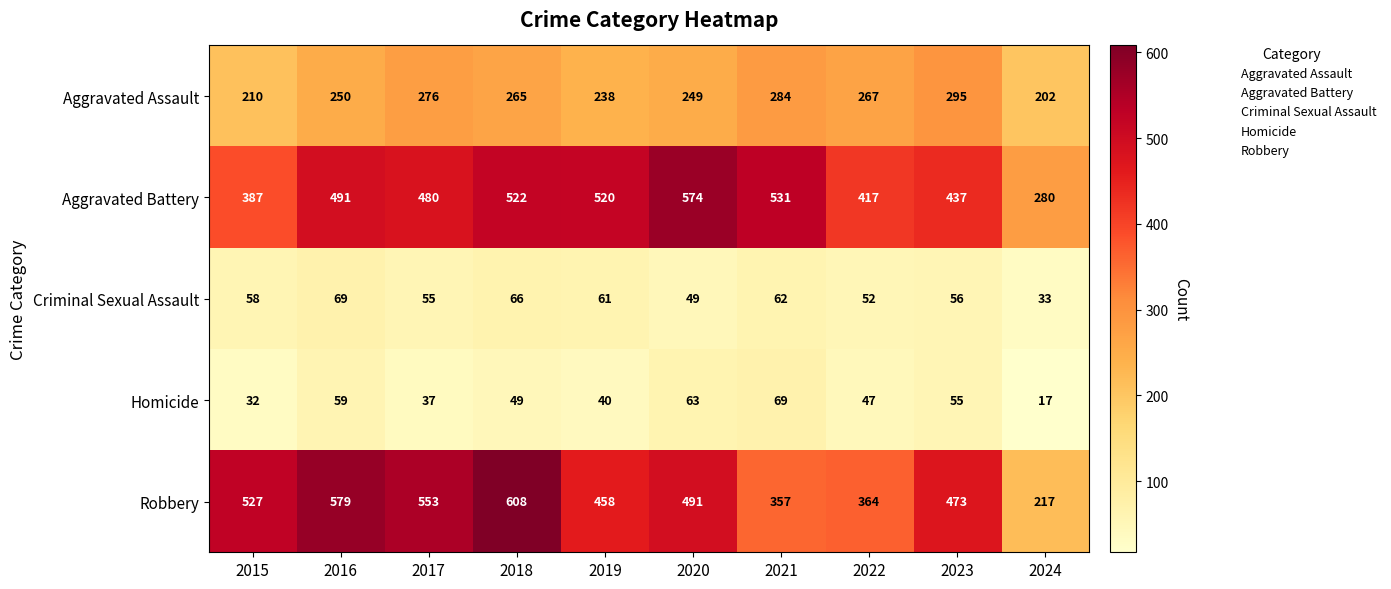

What is the difference between the maximum and minimum values in the Robbery series?

391